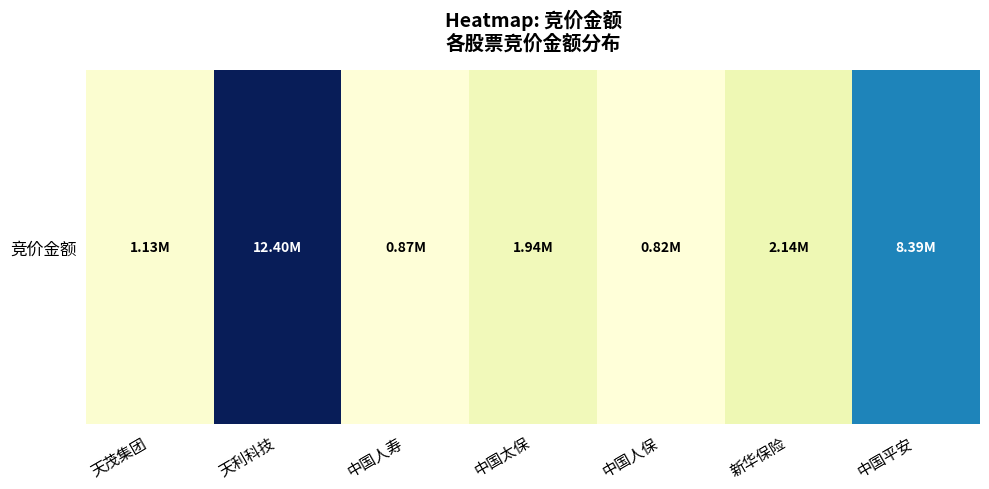

List the labels in order of value, largest first.

天利科技, 中国平安, 新华保险, 中国太保, 天茂集团, 中国人寿, 中国人保